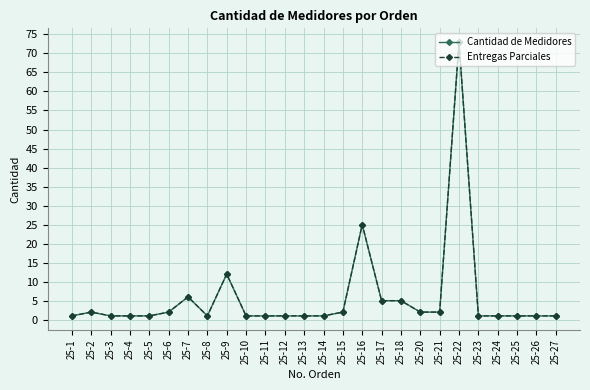

Which category has the highest value in the Cantidad de Medidores series?

25-22